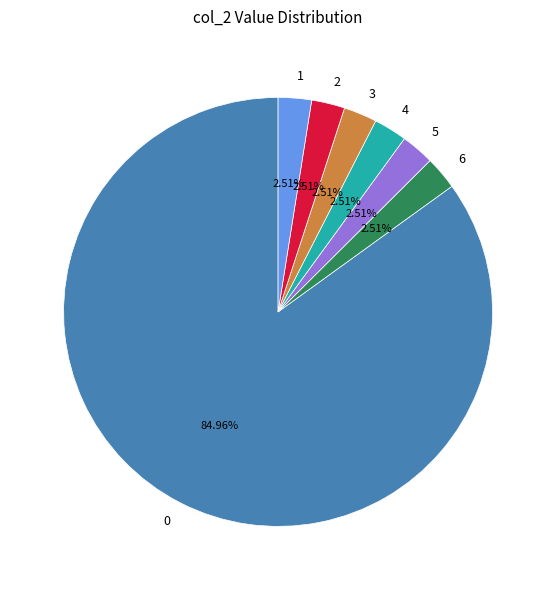

Which slice is the largest?

0